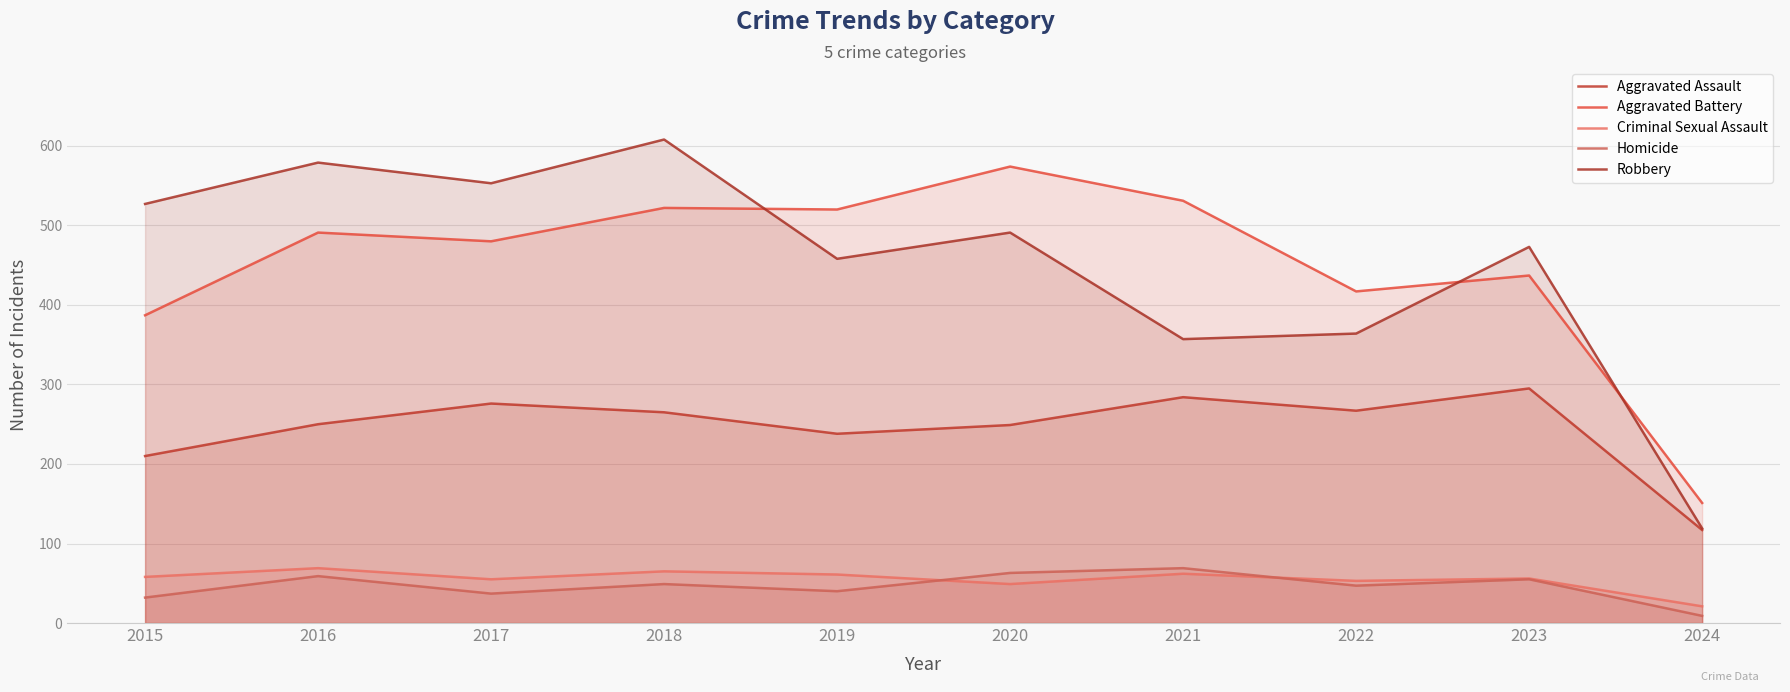

Where does the Robbery series first go above 491?

2015